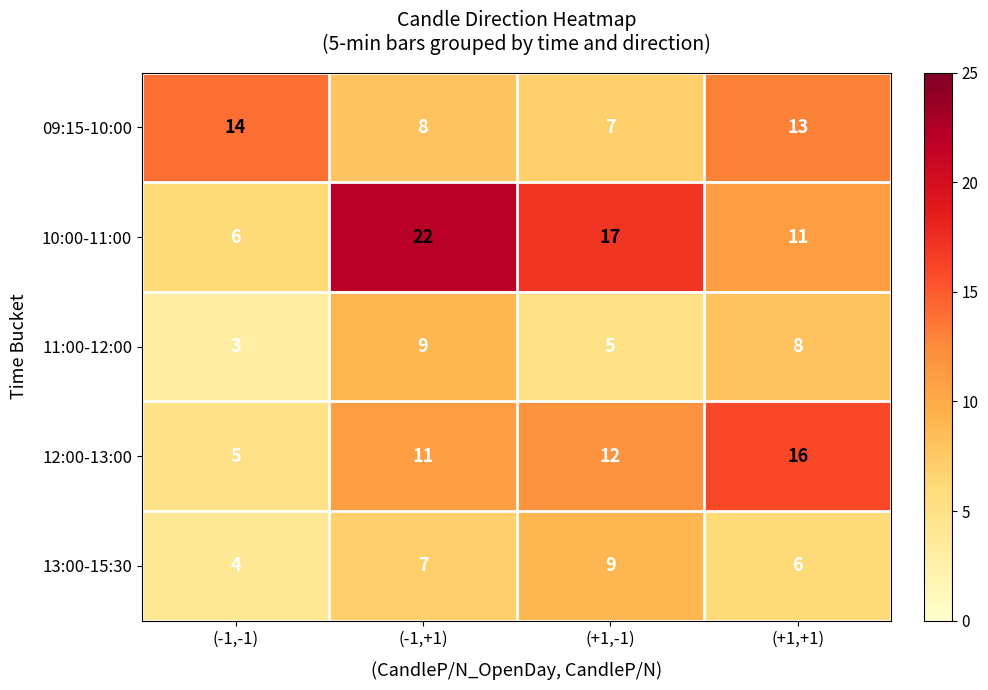

The value of 13:00-15:30 at (-1,-1) is 6. True or false?

False